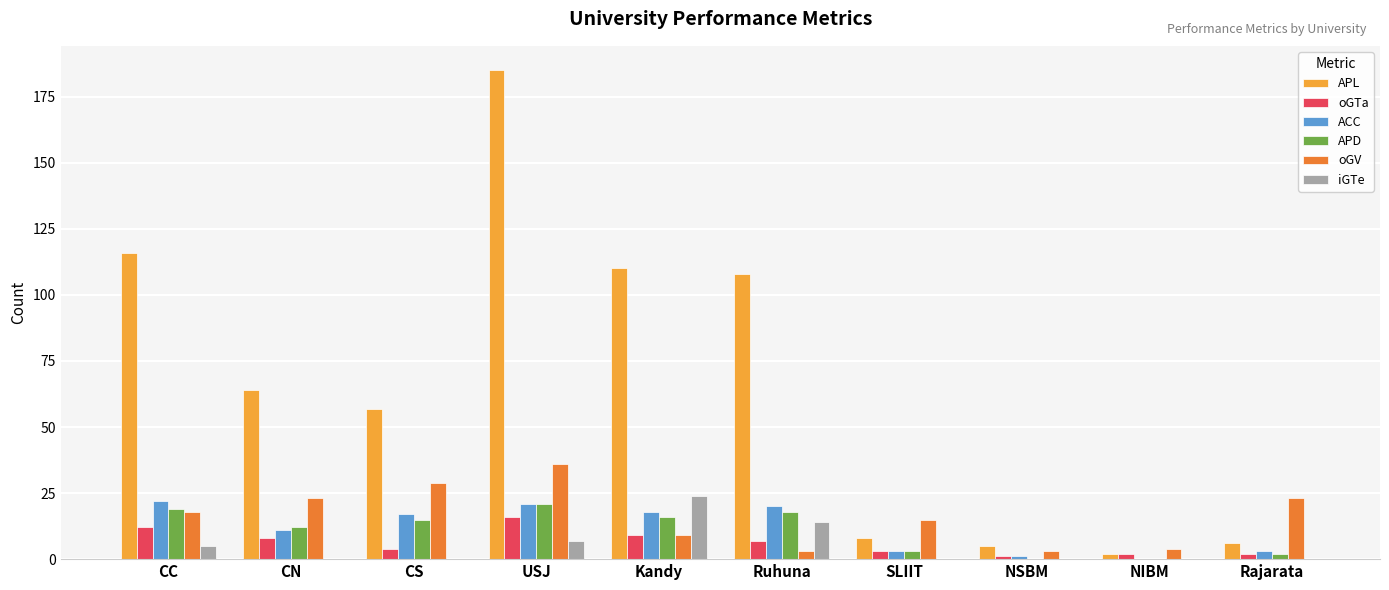

What is the difference between the ACC values at Ruhuna and USJ?

1